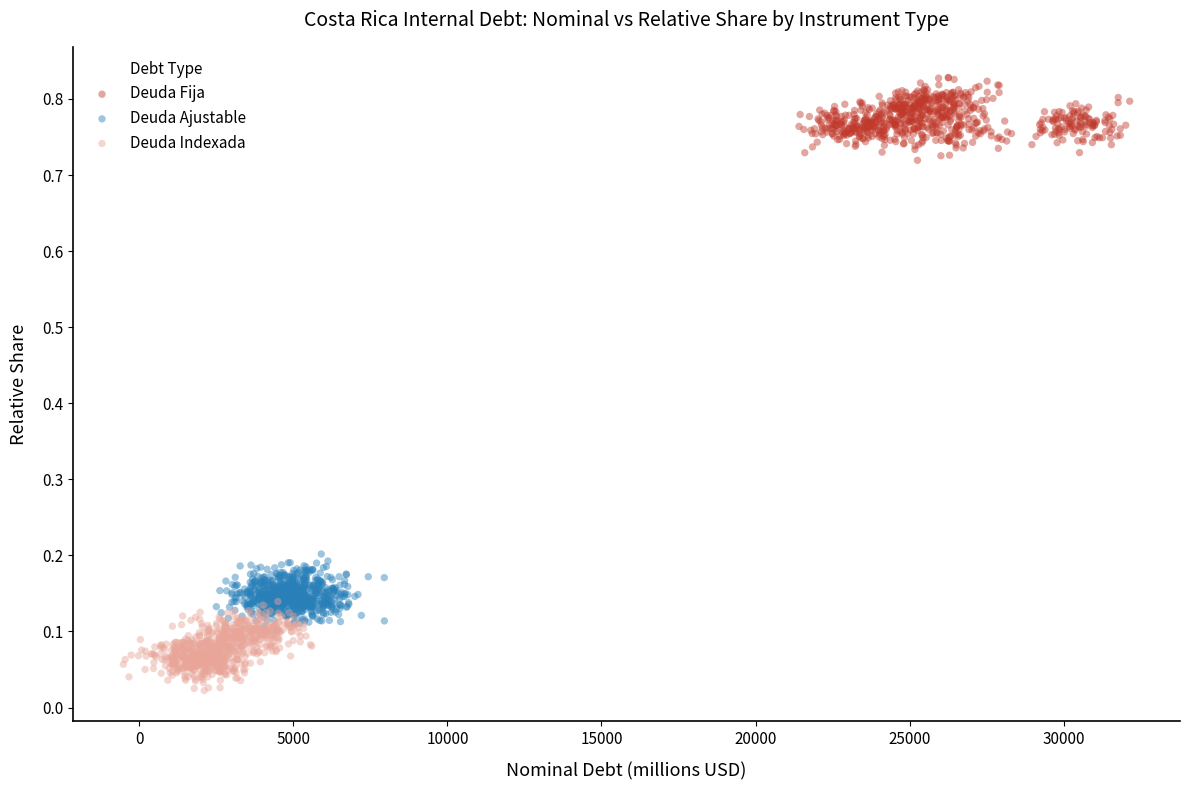

Which series contains the lowest Y value?

Deuda Indexada